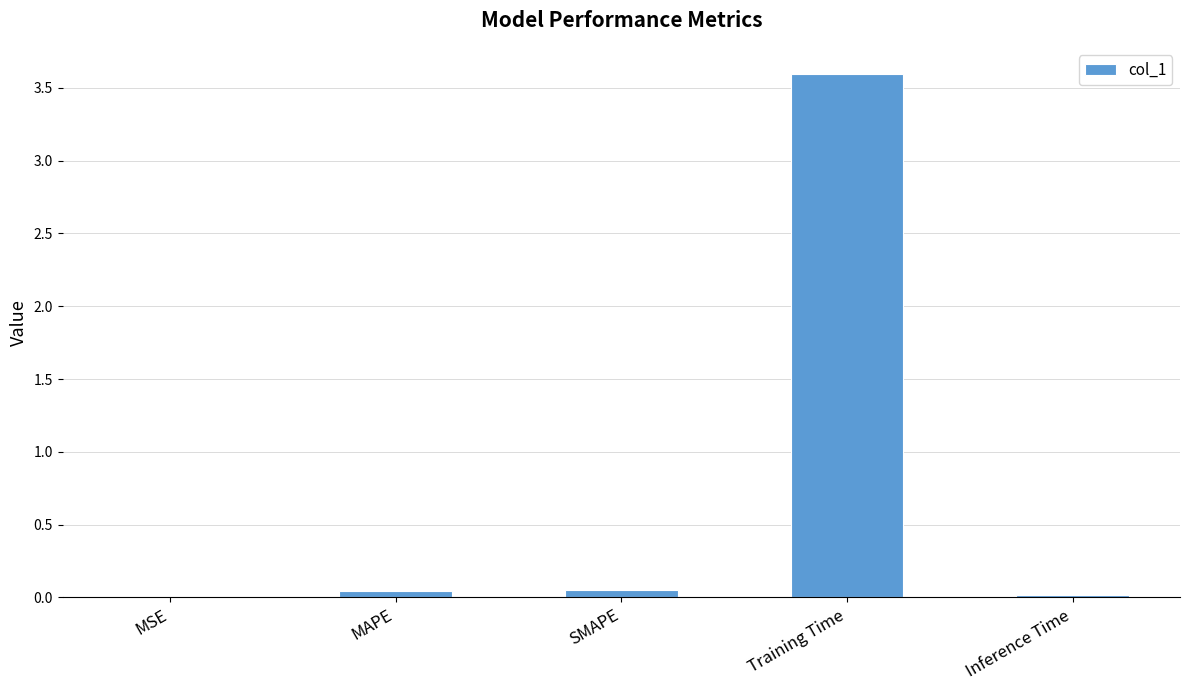

Are the bars horizontal?

No